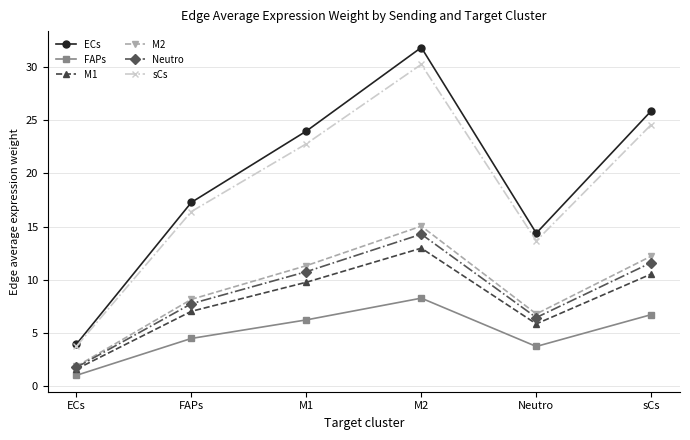

Reading left to right, list all the values displayed in this chart.

ECs: ECs=4.0	FAPs=17.3	M1=24.0	M2=31.8	Neutro=14.4	sCs=25.9
FAPs: ECs=1.0	FAPs=4.5	M1=6.2	M2=8.3	Neutro=3.7	sCs=6.7
M1: ECs=1.6	FAPs=7.0	M1=9.8	M2=13.0	Neutro=5.9	sCs=10.5
M2: ECs=1.9	FAPs=8.2	M1=11.3	M2=15.0	Neutro=6.8	sCs=12.2
Neutro: ECs=1.8	FAPs=7.8	M1=10.8	M2=14.3	Neutro=6.5	sCs=11.6
sCs: ECs=3.8	FAPs=16.4	M1=22.8	M2=30.2	Neutro=13.7	sCs=24.6